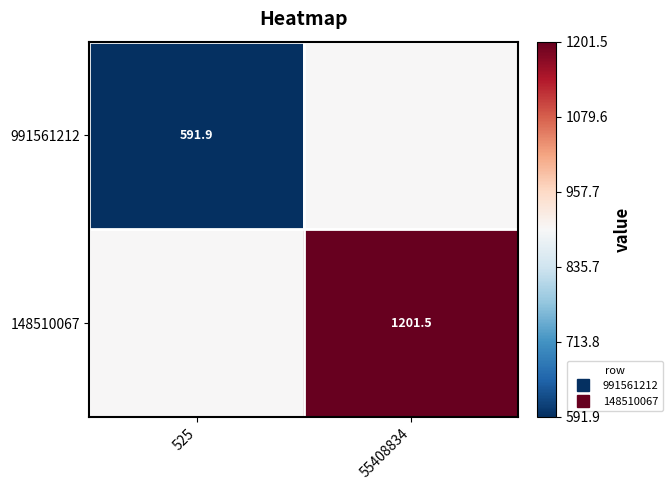

What is the spread (max minus min) of values at 55408834?

304.8